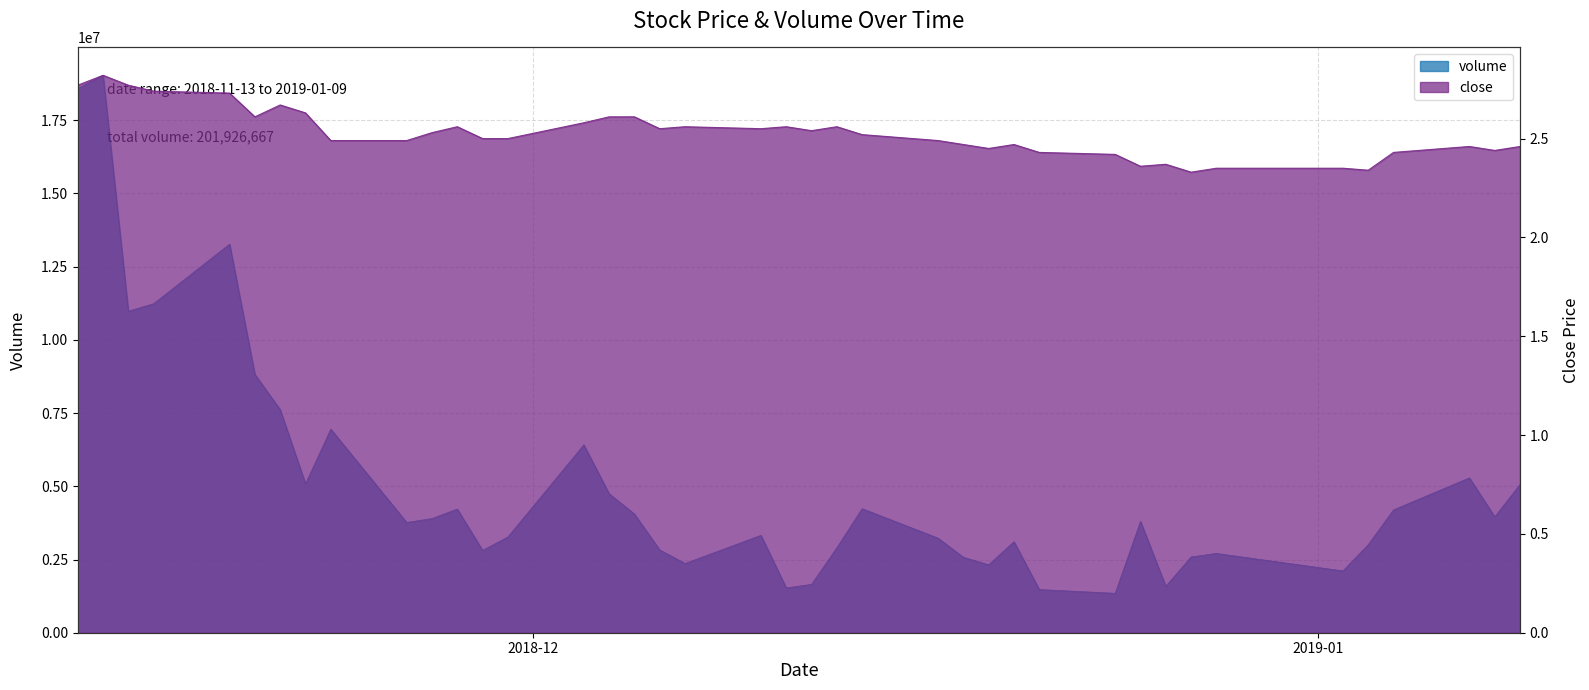

Reading left to right, list all the values displayed in this chart.

volume: 18579069.0	19033246.0	10979179.0	11235156.0	13267759.0	8822347.0	7616431.0	5083050.0	6950903.0	3764547.0	3898904.0	4222250.0	2811300.0	3269283.0	6415017.0	4745072.0	4052350.0	2826149.0	2364001.0	3325250.0	1528987.0	1651900.0	2900202.0	4235348.0	3228700.0	2576450.0	2318900.0	3108918.0	1474150.0	1345700.0	3798950.0	1584800.0	2587250.0	2706950.0	2110425.0	3006775.0	4194950.0	5286900.0	3957553.0	5061596.0
close: 2.8	2.8	2.8	2.7	2.7	2.6	2.7	2.6	2.5	2.5	2.5	2.6	2.5	2.5	2.6	2.6	2.6	2.5	2.6	2.5	2.6	2.5	2.6	2.5	2.5	2.5	2.5	2.5	2.4	2.4	2.4	2.4	2.3	2.4	2.4	2.3	2.4	2.5	2.4	2.5